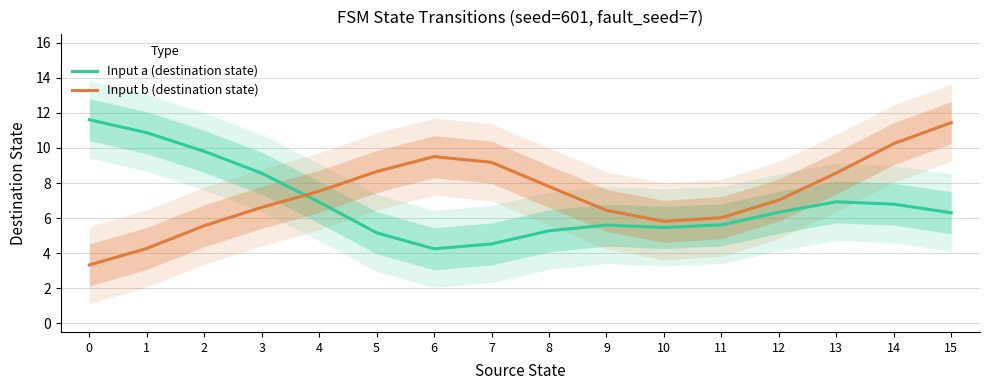

Is it true that Input a (destination state) equals 3.5 at 4?

False